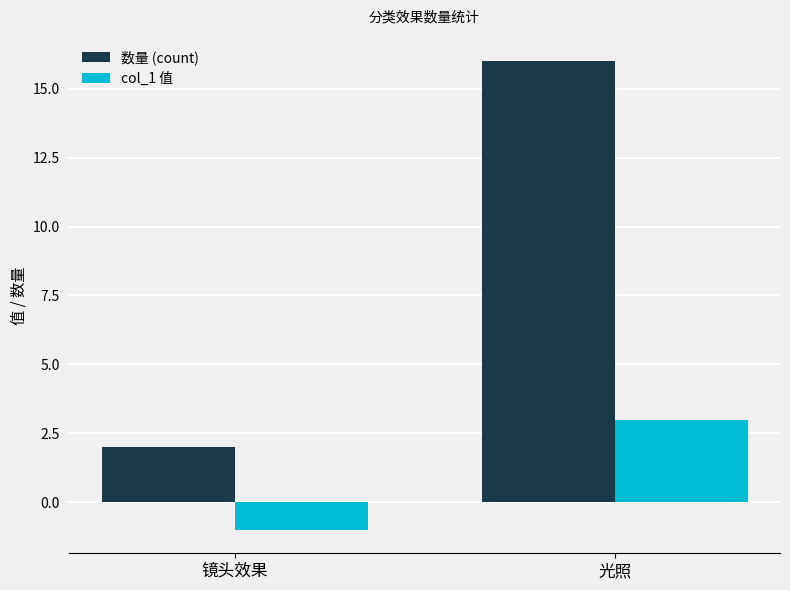

What is the difference between the maximum and minimum values in the 数量 (count) series?

14